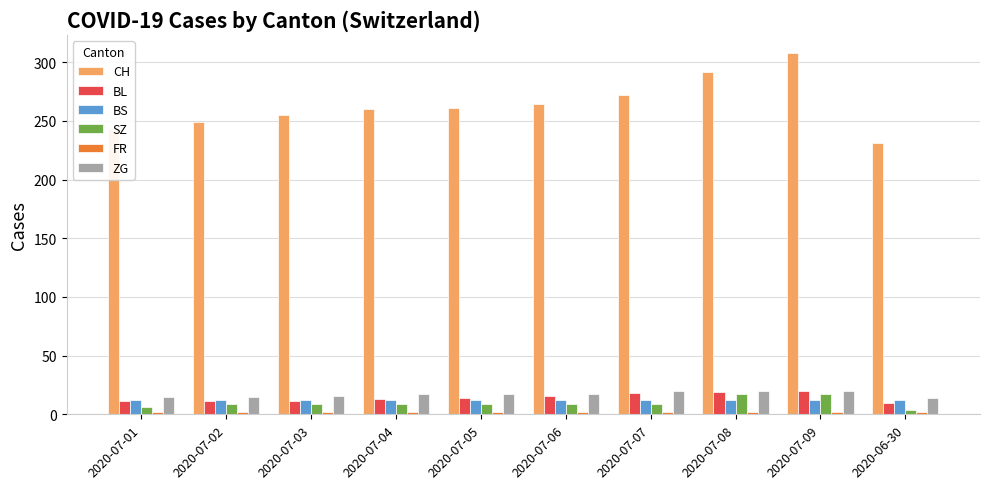

What is the total value across all series at 2020-07-01?

289